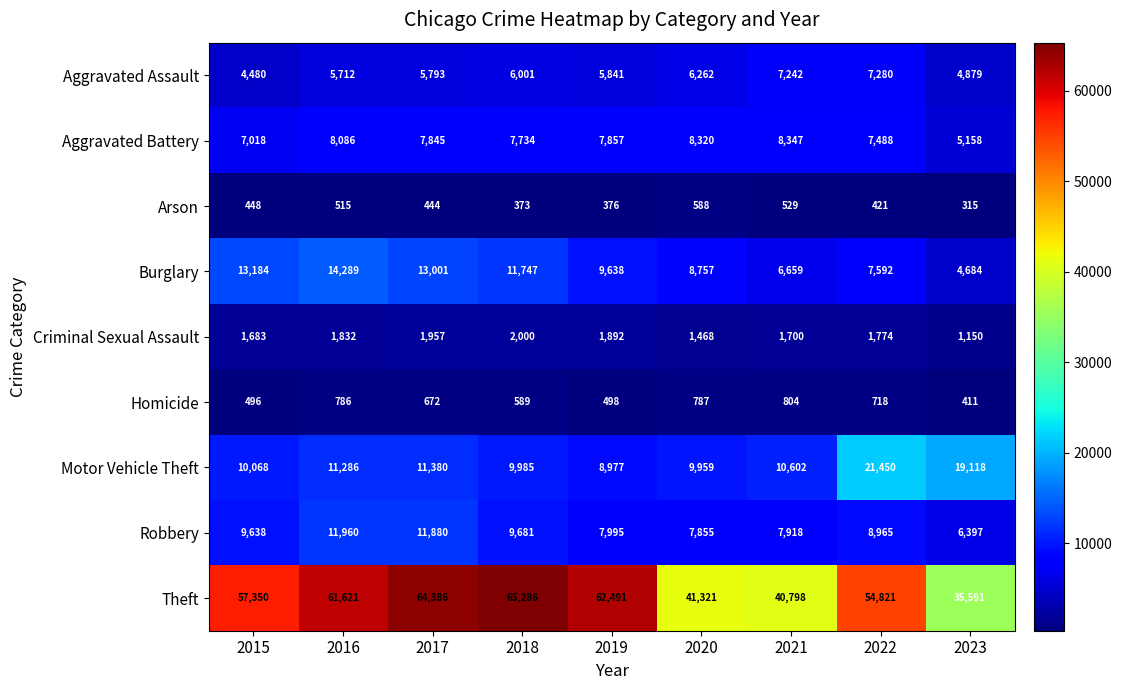

What is the total value across all series at 2020?

85317